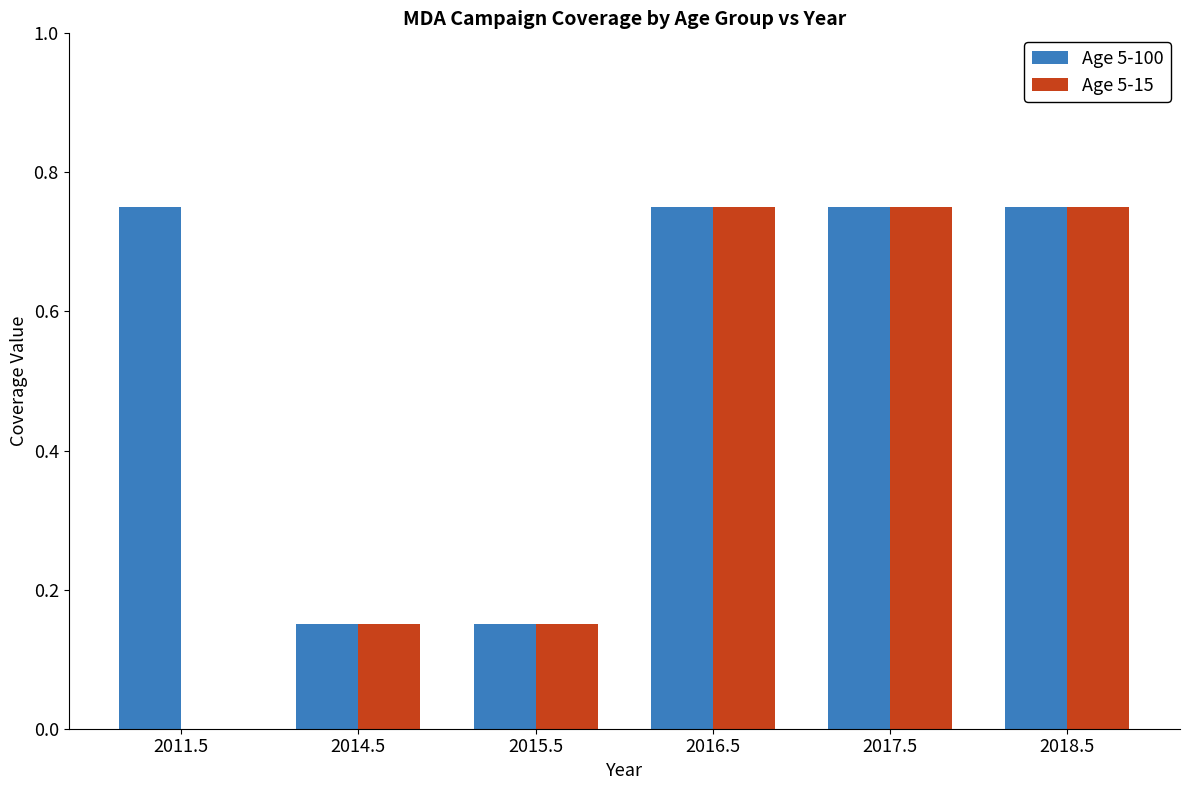

What is the sum of the Age 5-15 values at 2014.5 and 2015.5?

0.3